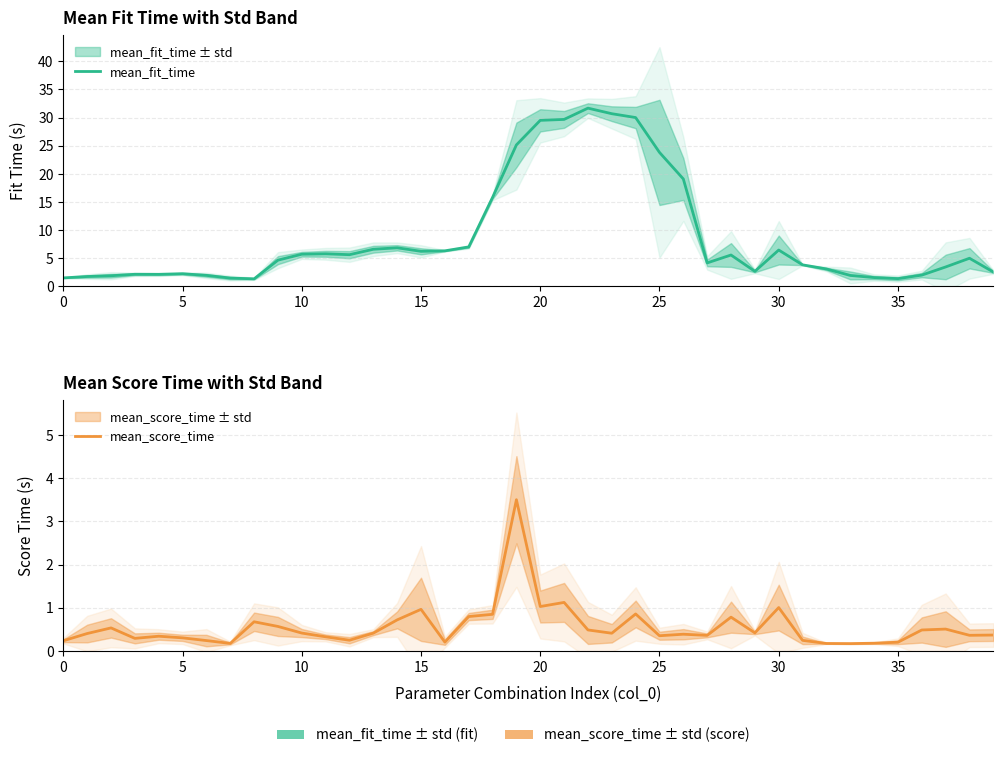

At which label is mean_score_time closest to 1?

30